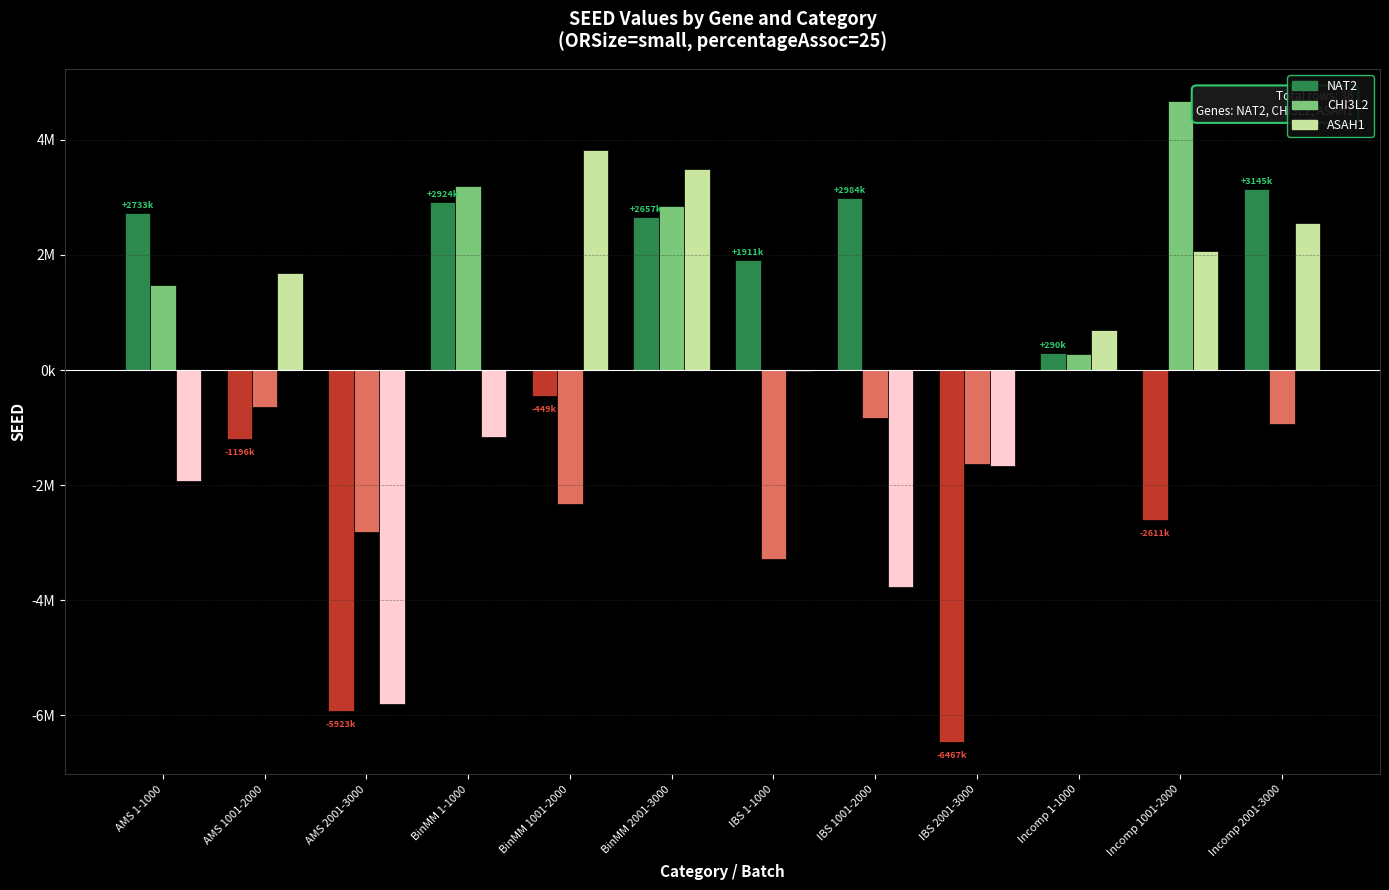

What is the label of the 8th bar from the left?

IBS 1001-2000